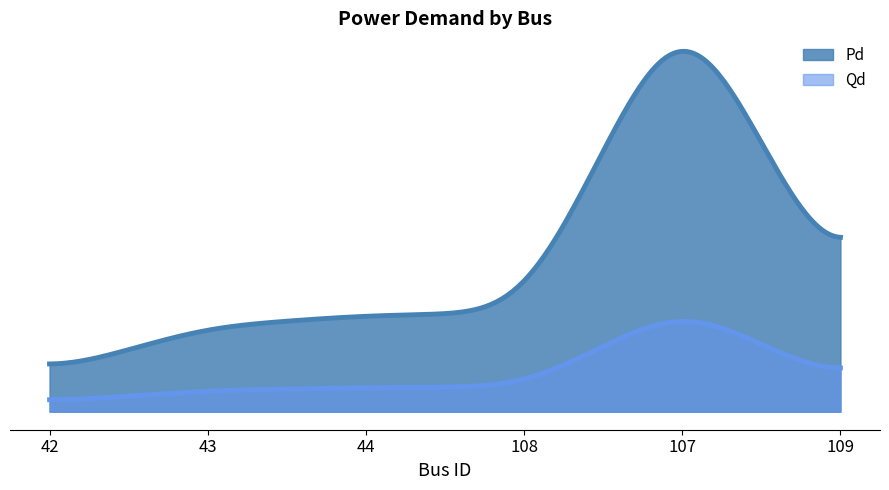

In Qd, how many points are higher than both neighbors (excluding endpoints)?

1